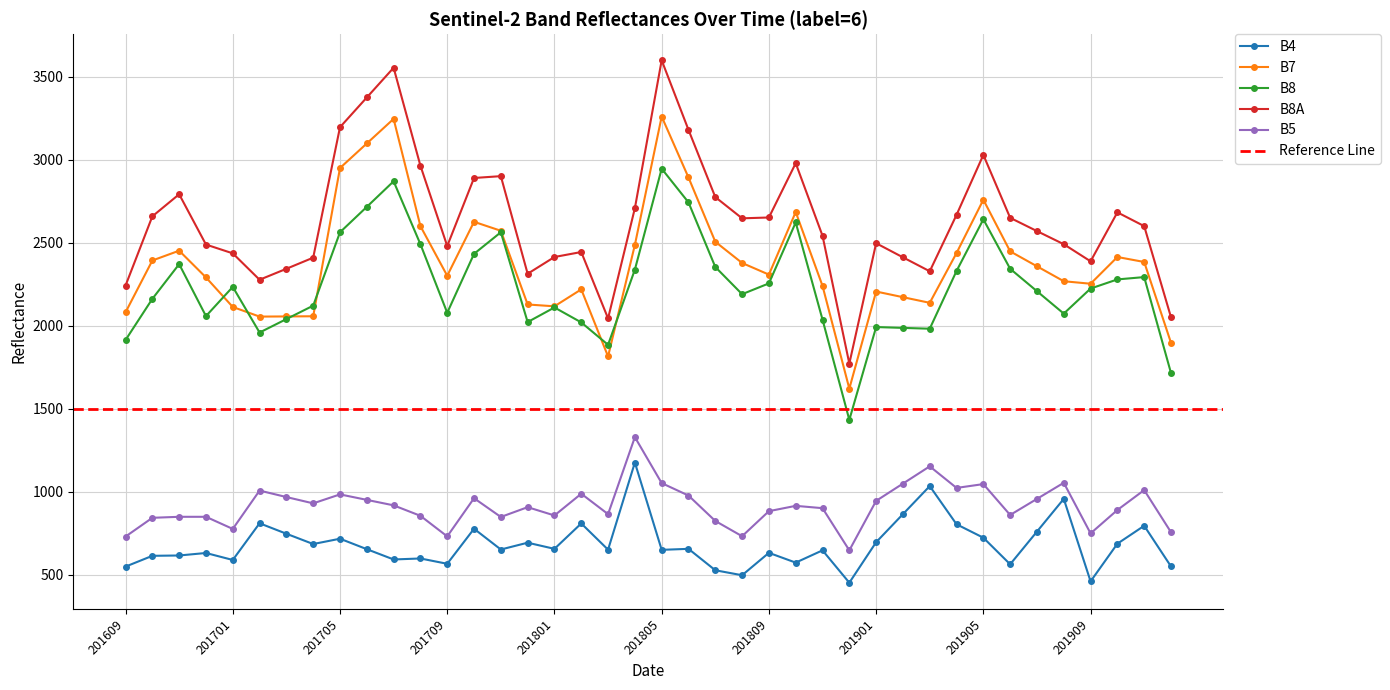

True or false: B4 and B8A intersect in this chart.

False